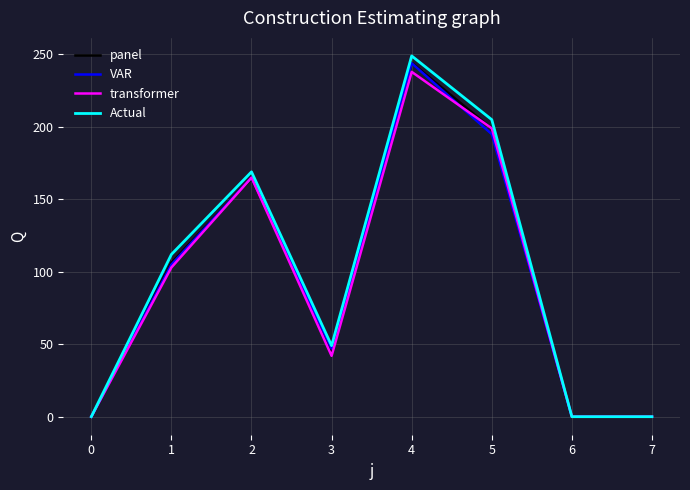

Which series has the largest range (max minus min)?

Actual